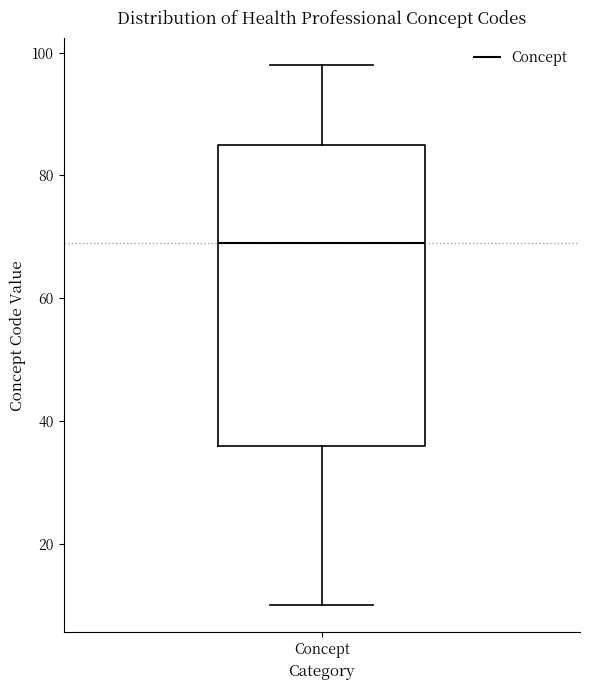

Transcribe this box plot: give where the median line is, the range the box spans, and where the two whiskers end, as read against the y-axis. The values are not printed on the chart, so give them approximately, as read against the axis.

median 70, box 36 to 86, whiskers 10 to 98